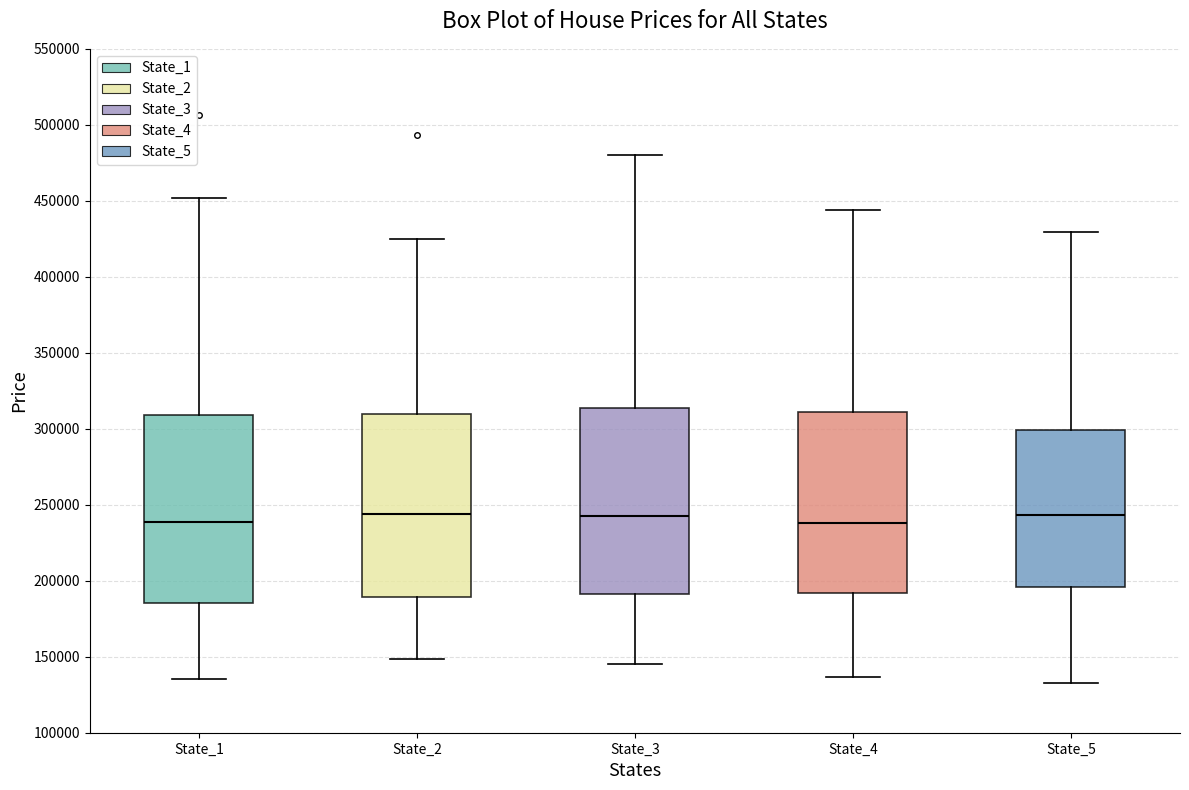

Reading left to right, transcribe this box plot: for each box, give where its median line is, the range the box spans, and where its two whiskers end, as read against the y-axis. The values are not printed on the chart, so give them approximately, as read against the axis.

State_1: median 240000, box 185000 to 310000, whiskers 135000 to 450000
State_2: median 245000, box 190000 to 310000, whiskers 150000 to 425000
State_3: median 245000, box 190000 to 315000, whiskers 145000 to 480000
State_4: median 240000, box 190000 to 310000, whiskers 135000 to 445000
State_5: median 245000, box 195000 to 300000, whiskers 130000 to 430000